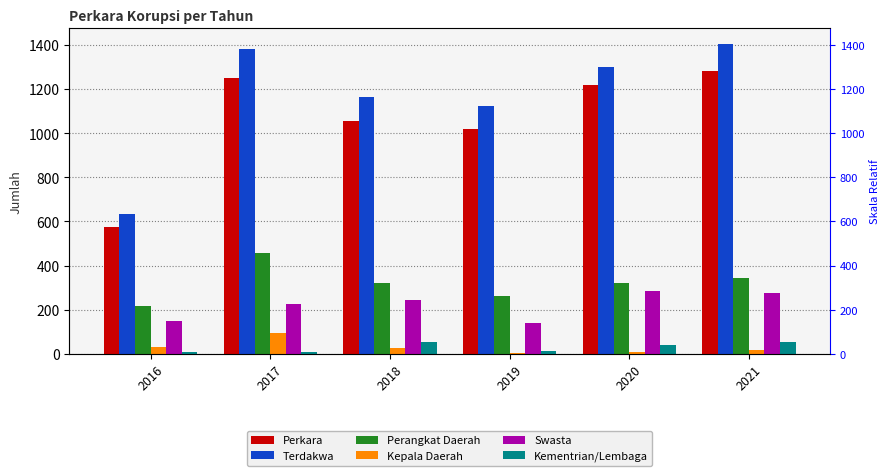

Is it true that Swasta equals 59 at 2016?

False